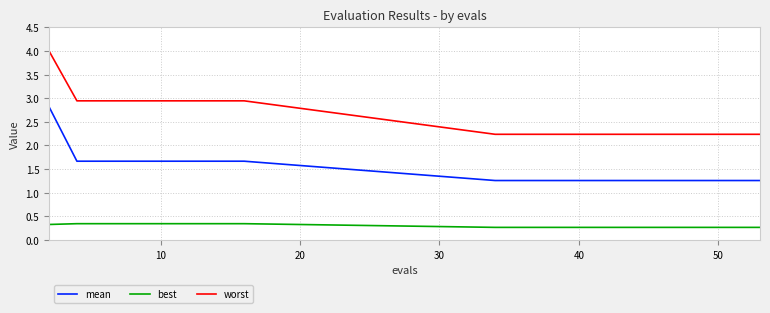

Which series has the largest range (max minus min)?

worst